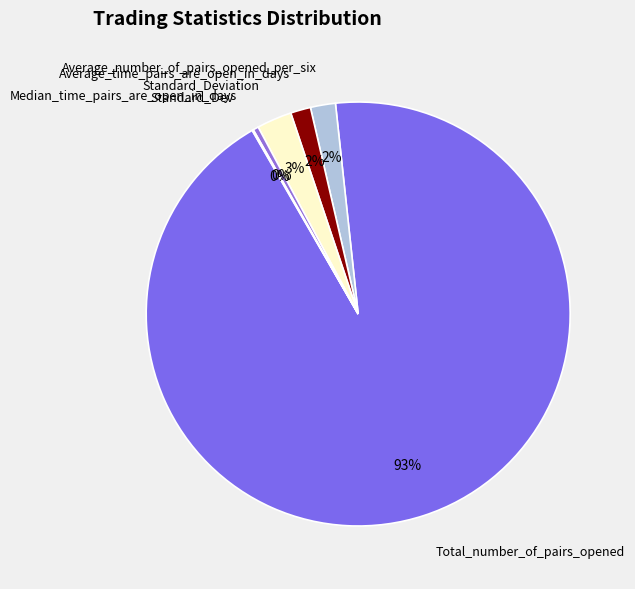

Is it true that Average_number_of_pairs_opened_per_six is 10% of the pie?

False